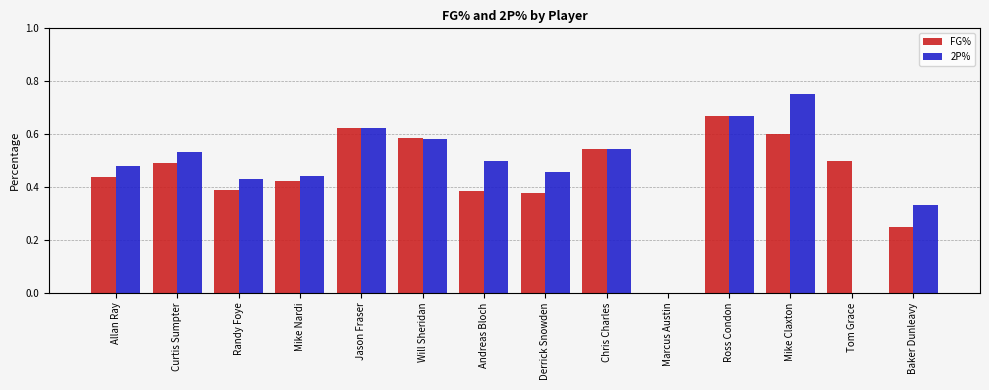

How many groups of bars are there?

14